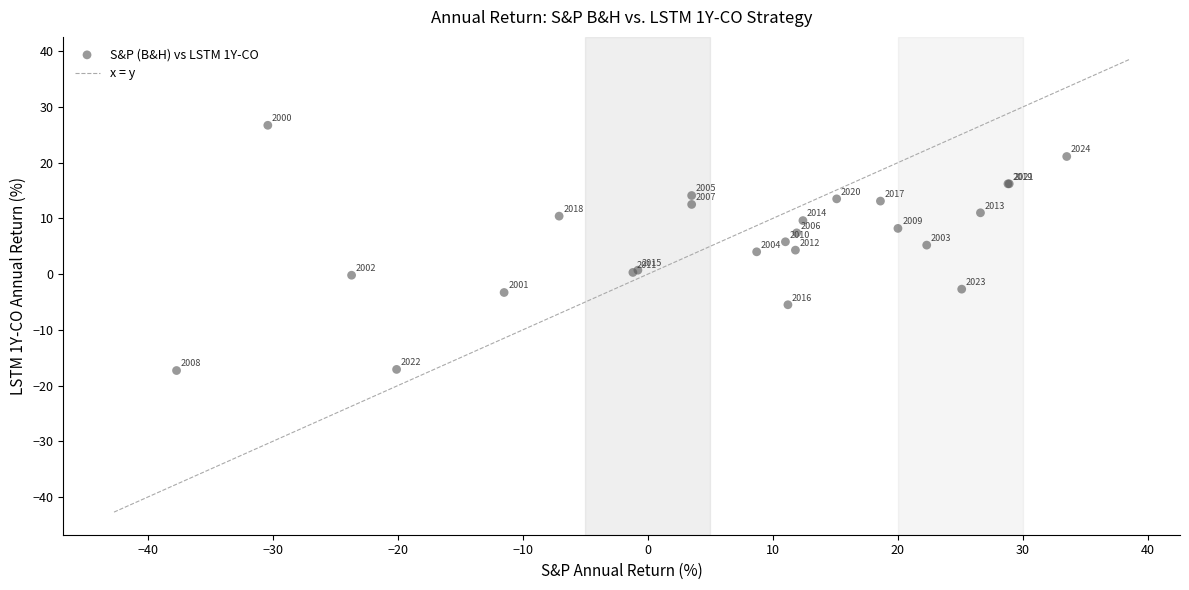

What Y value in the scatter plot is closest to 4?

4.0